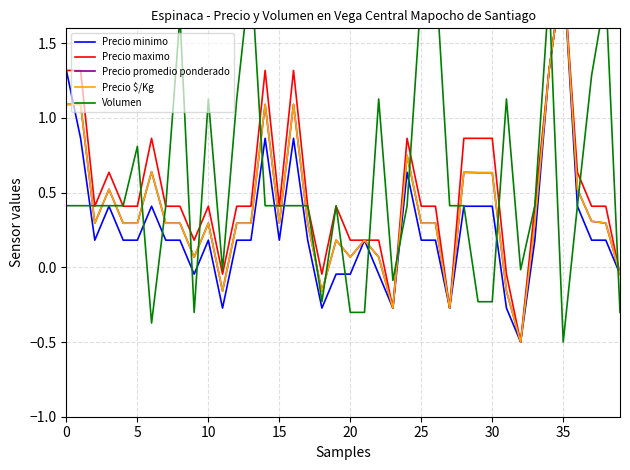

What are all the series names shown in the legend?

Precio minimo, Precio maximo, Precio promedio ponderado, Precio $/Kg, Volumen